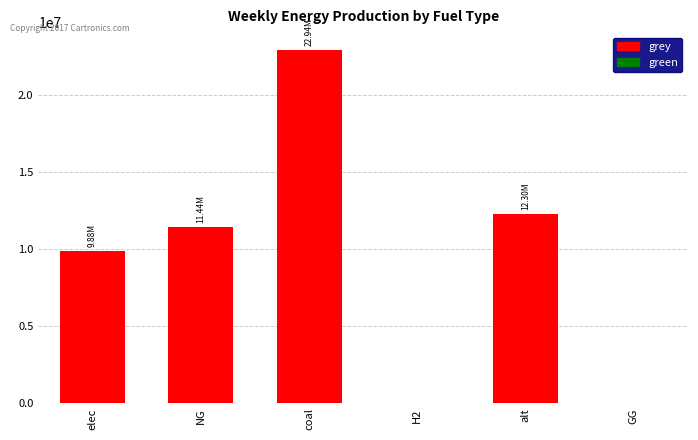

What is the sum of the values at elec and NG?

21325173.7